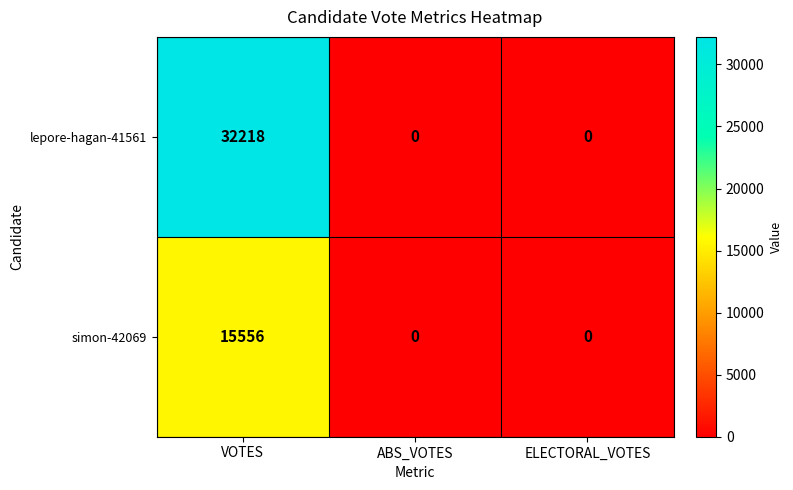

Reading right to left, what are all the values shown in this chart?

lepore-hagan-41561: 0	0	32218
simon-42069: 0	0	15556